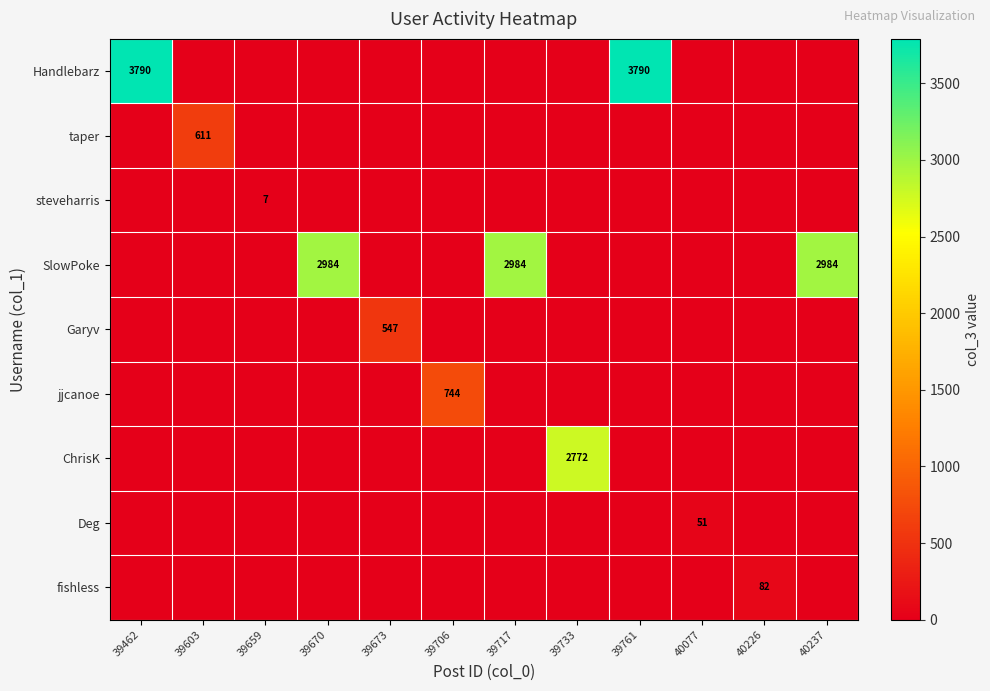

Is the value of Handlebarz at 39761 greater than the value of taper at 39603?

Yes